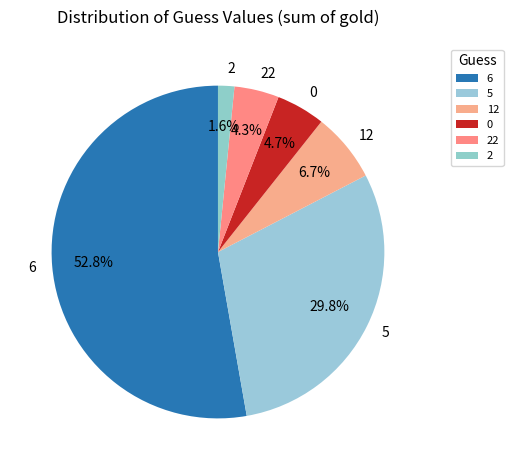

Does any single category account for the majority?

Yes